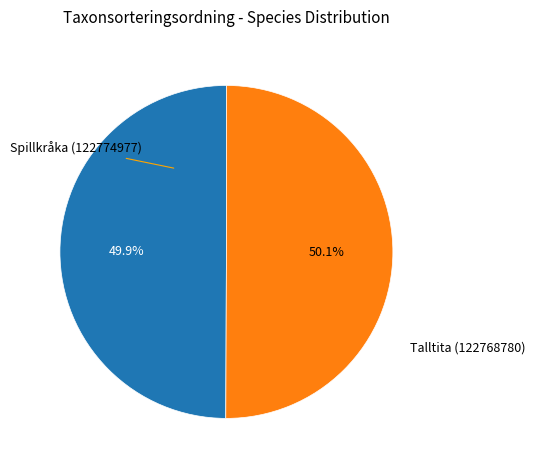

To the nearest percent, what is the average slice percentage?

50%